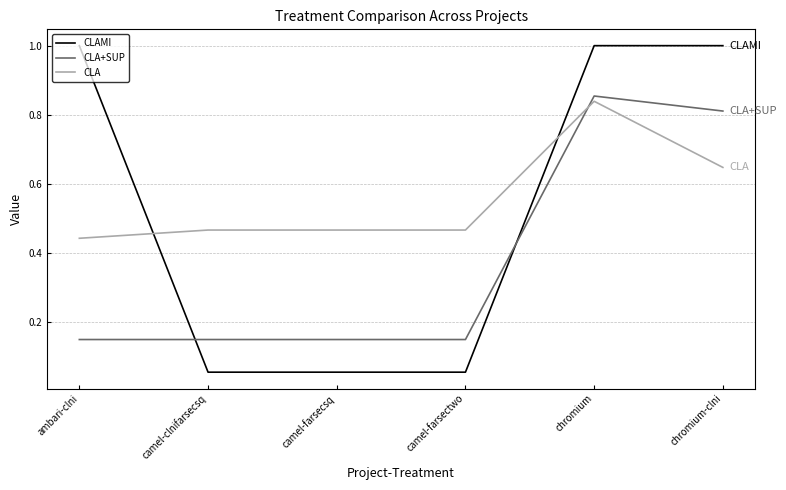

What position from the left is chromium-clni?

6